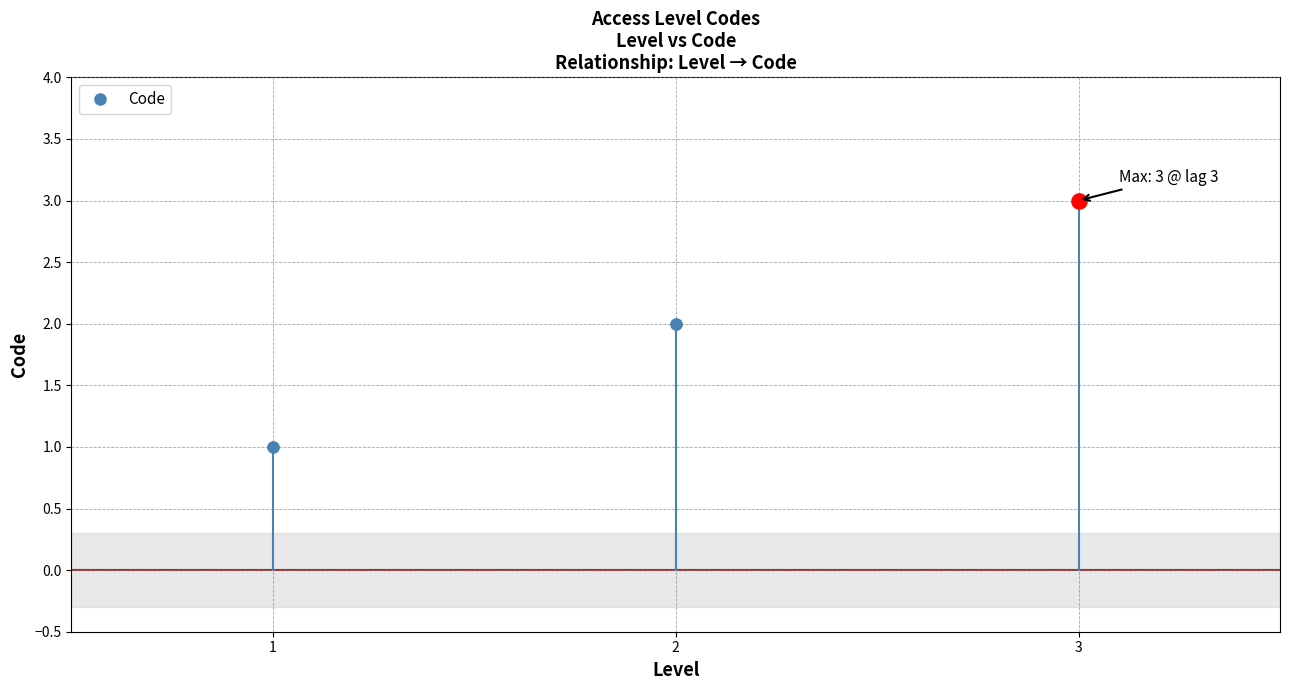

What is the ratio of the value at 1 to the value at 3?

0.3